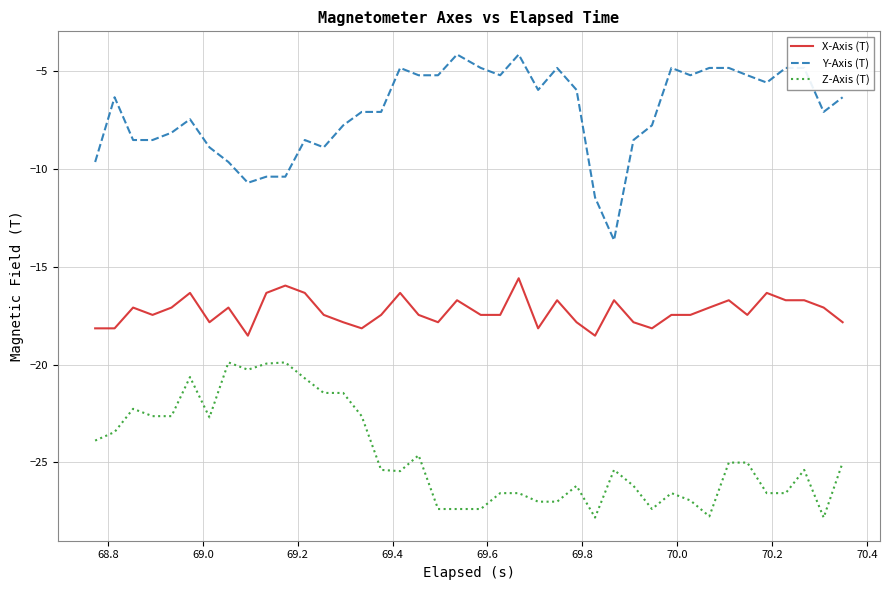

Rank the series by their maximum value, from highest to lowest.

Y-Axis (T), X-Axis (T), Z-Axis (T)